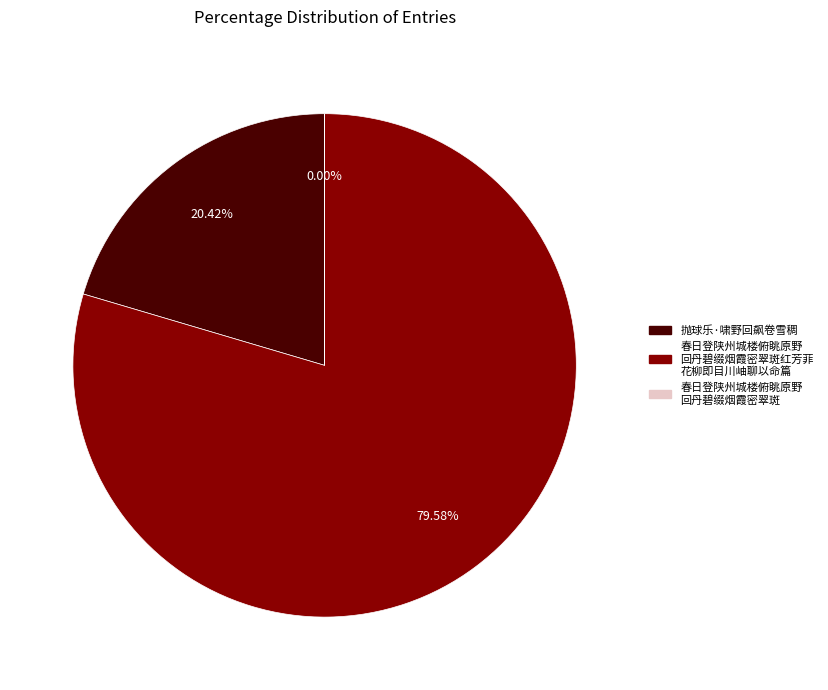

Is there any slice that represents more than half of the pie?

Yes